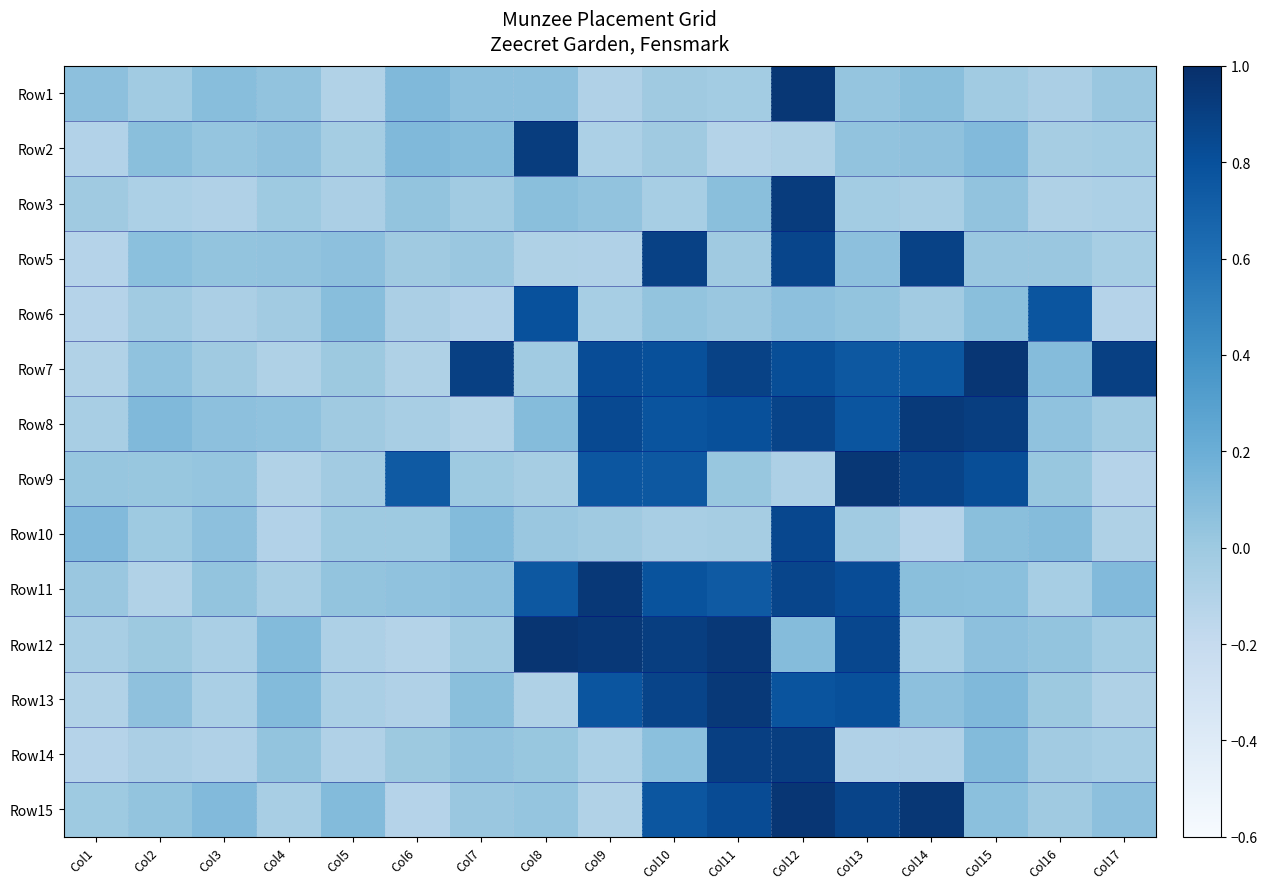

Reading left to right, transcribe all the data shown in this chart.

Row1: Col1=0.1	Col2=-0.0	Col3=0.1	Col4=0.0	Col5=-0.1	Col6=0.1	Col7=0.1	Col8=0.1	Col9=-0.1	Col10=-0.0	Col11=-0.0	Col12=1.0	Col13=0.0	Col14=0.1	Col15=-0.0	Col16=-0.1	Col17=0.0
Row2: Col1=-0.1	Col2=0.1	Col3=0.0	Col4=0.1	Col5=-0.0	Col6=0.1	Col7=0.1	Col8=0.9	Col9=-0.1	Col10=-0.0	Col11=-0.1	Col12=-0.1	Col13=0.0	Col14=0.1	Col15=0.1	Col16=-0.0	Col17=-0.0
Row3: Col1=-0.0	Col2=-0.1	Col3=-0.1	Col4=-0.0	Col5=-0.1	Col6=0.0	Col7=-0.0	Col8=0.1	Col9=0.0	Col10=-0.0	Col11=0.1	Col12=0.9	Col13=-0.0	Col14=-0.1	Col15=0.0	Col16=-0.1	Col17=-0.1
Row5: Col1=-0.1	Col2=0.1	Col3=0.0	Col4=0.0	Col5=0.1	Col6=-0.0	Col7=0.0	Col8=-0.1	Col9=-0.1	Col10=0.9	Col11=-0.0	Col12=0.9	Col13=0.1	Col14=0.9	Col15=0.0	Col16=0.0	Col17=-0.0
Row6: Col1=-0.1	Col2=-0.0	Col3=-0.1	Col4=-0.0	Col5=0.1	Col6=-0.1	Col7=-0.1	Col8=0.8	Col9=-0.0	Col10=0.0	Col11=0.0	Col12=0.1	Col13=0.0	Col14=-0.0	Col15=0.1	Col16=0.8	Col17=-0.1
Row7: Col1=-0.1	Col2=0.1	Col3=-0.0	Col4=-0.1	Col5=0.0	Col6=-0.1	Col7=0.9	Col8=-0.0	Col9=0.8	Col10=0.8	Col11=0.9	Col12=0.8	Col13=0.8	Col14=0.8	Col15=1.0	Col16=0.1	Col17=0.9
Row8: Col1=-0.1	Col2=0.1	Col3=0.1	Col4=0.1	Col5=-0.0	Col6=-0.1	Col7=-0.1	Col8=0.1	Col9=0.8	Col10=0.8	Col11=0.8	Col12=0.9	Col13=0.8	Col14=0.9	Col15=0.9	Col16=0.1	Col17=-0.0
Row9: Col1=0.0	Col2=0.0	Col3=0.0	Col4=-0.1	Col5=-0.0	Col6=0.7	Col7=-0.0	Col8=-0.0	Col9=0.8	Col10=0.8	Col11=0.0	Col12=-0.1	Col13=1.0	Col14=0.9	Col15=0.8	Col16=0.0	Col17=-0.1
Row10: Col1=0.1	Col2=-0.0	Col3=0.1	Col4=-0.1	Col5=-0.0	Col6=-0.0	Col7=0.1	Col8=0.0	Col9=-0.0	Col10=-0.1	Col11=-0.0	Col12=0.9	Col13=-0.0	Col14=-0.1	Col15=0.1	Col16=0.1	Col17=-0.1
Row11: Col1=0.0	Col2=-0.1	Col3=0.0	Col4=-0.1	Col5=0.0	Col6=0.1	Col7=0.1	Col8=0.8	Col9=0.9	Col10=0.8	Col11=0.7	Col12=0.9	Col13=0.8	Col14=0.1	Col15=0.1	Col16=-0.0	Col17=0.1
Row12: Col1=-0.1	Col2=0.0	Col3=-0.1	Col4=0.1	Col5=-0.1	Col6=-0.1	Col7=-0.0	Col8=1.0	Col9=0.9	Col10=0.9	Col11=0.9	Col12=0.1	Col13=0.9	Col14=-0.0	Col15=0.1	Col16=0.0	Col17=-0.0
Row13: Col1=-0.1	Col2=0.1	Col3=-0.1	Col4=0.1	Col5=-0.1	Col6=-0.1	Col7=0.1	Col8=-0.1	Col9=0.8	Col10=0.9	Col11=0.9	Col12=0.8	Col13=0.8	Col14=0.1	Col15=0.1	Col16=0.0	Col17=-0.1
Row14: Col1=-0.1	Col2=-0.1	Col3=-0.1	Col4=0.0	Col5=-0.1	Col6=0.0	Col7=0.0	Col8=0.0	Col9=-0.1	Col10=0.1	Col11=0.9	Col12=0.9	Col13=-0.1	Col14=-0.1	Col15=0.1	Col16=-0.0	Col17=-0.0
Row15: Col1=-0.0	Col2=0.0	Col3=0.1	Col4=-0.1	Col5=0.1	Col6=-0.1	Col7=0.0	Col8=0.0	Col9=-0.1	Col10=0.8	Col11=0.8	Col12=1.0	Col13=0.9	Col14=1.0	Col15=0.1	Col16=-0.0	Col17=0.1